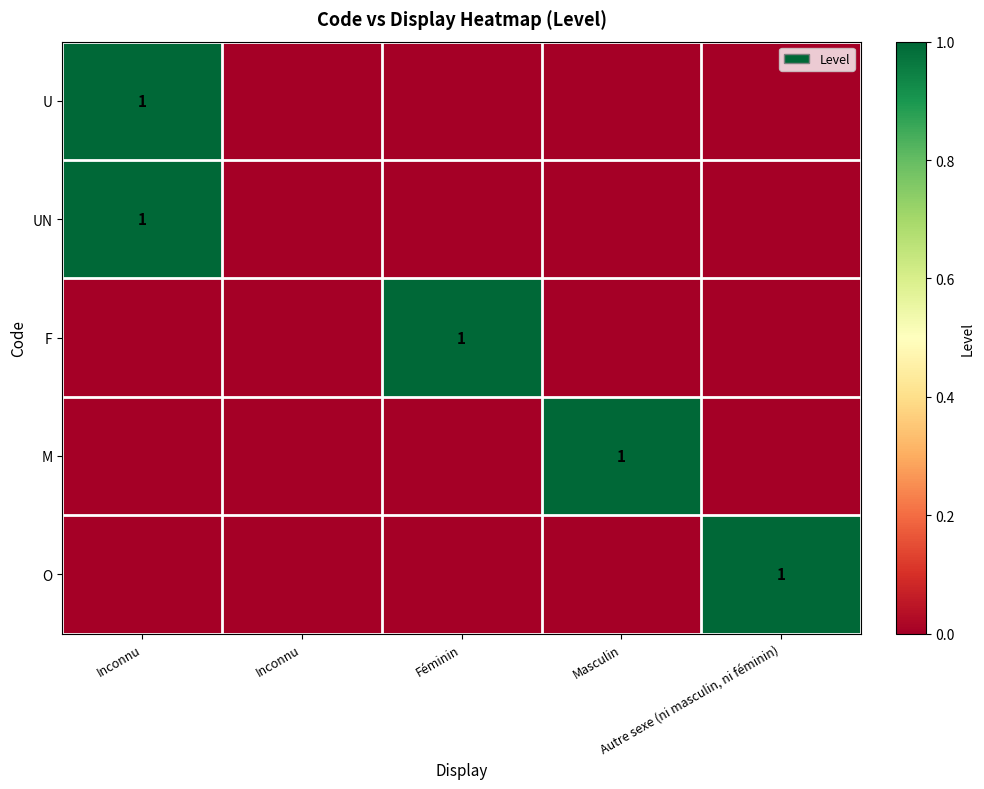

What is the difference between the maximum and second lowest values in the O series?

1